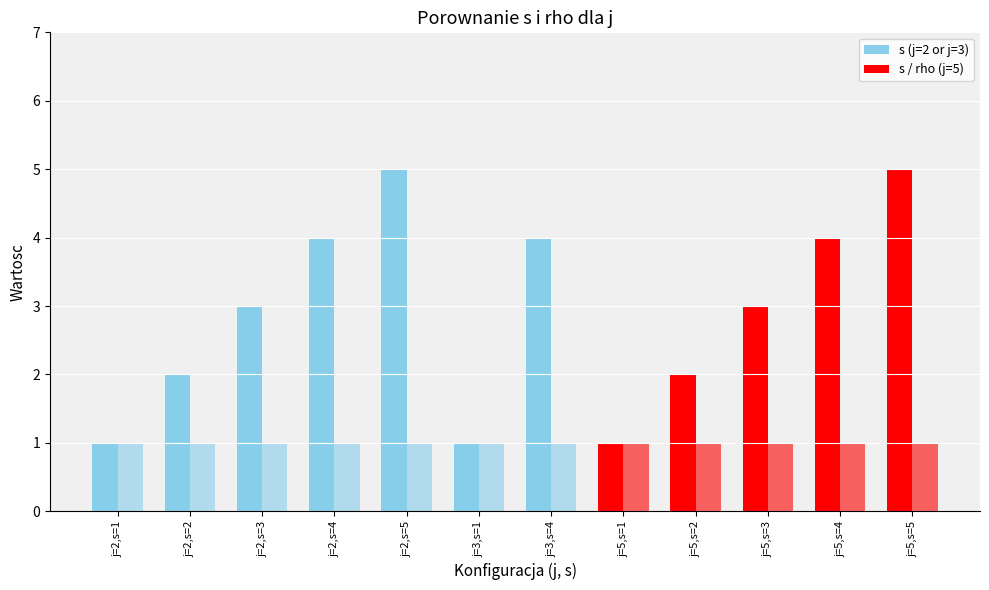

How many data points does each series have?

12